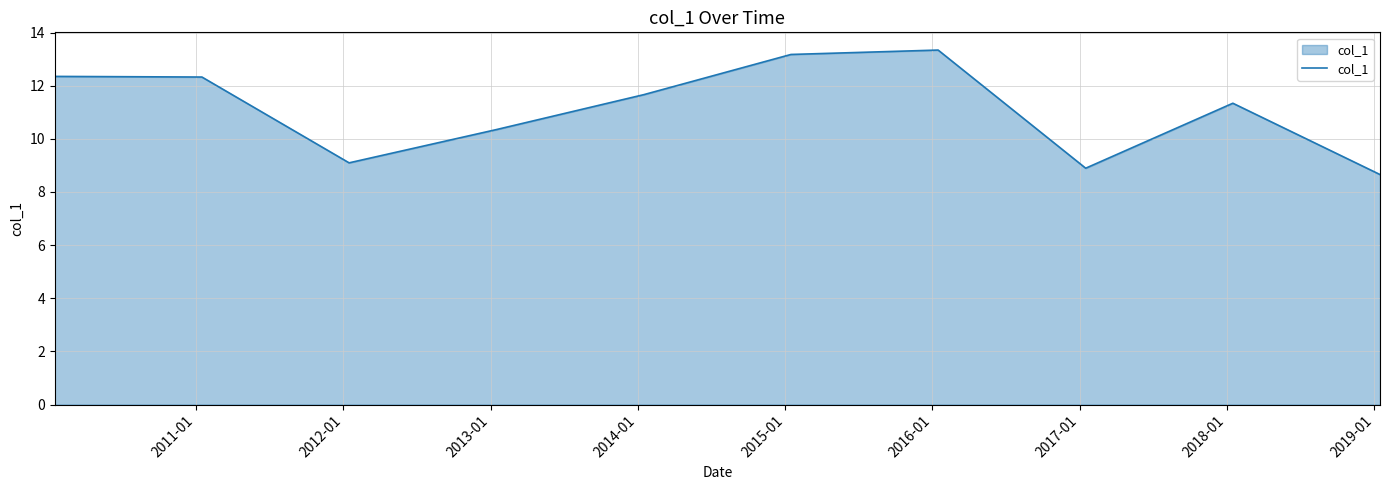

What is the smallest value displayed?

8.7